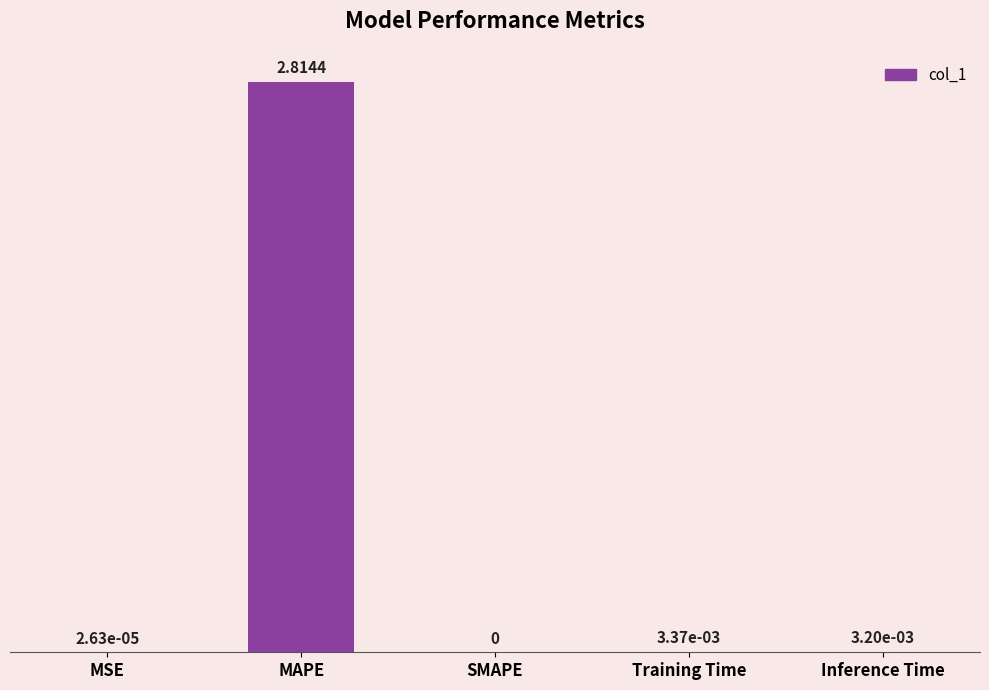

At which label is the value closest to 1?

Training Time